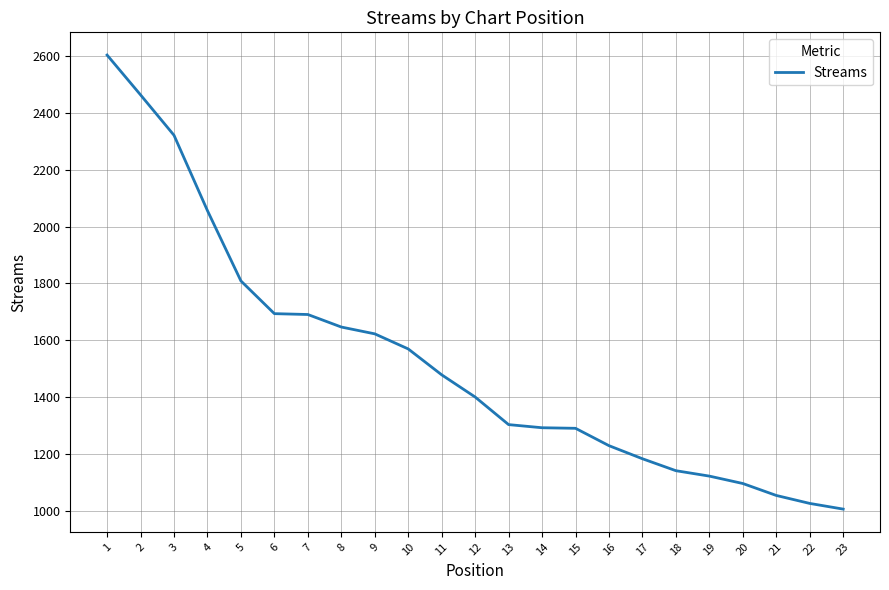

What is the change in value from 12 to 22?

-374